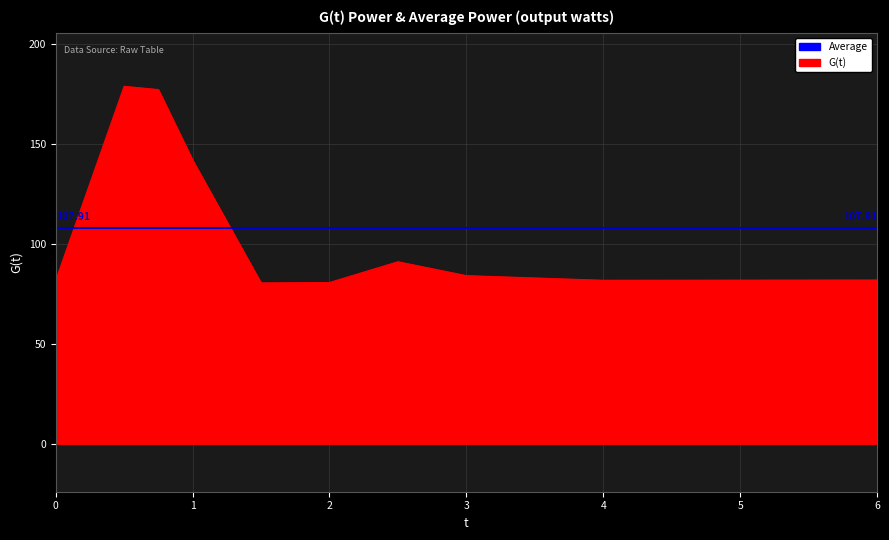

Reading left to right, what are all the values shown in this chart?

81.6	178.7	177.1	141.9	80.4	80.6	91.0	84.1	81.7	81.9